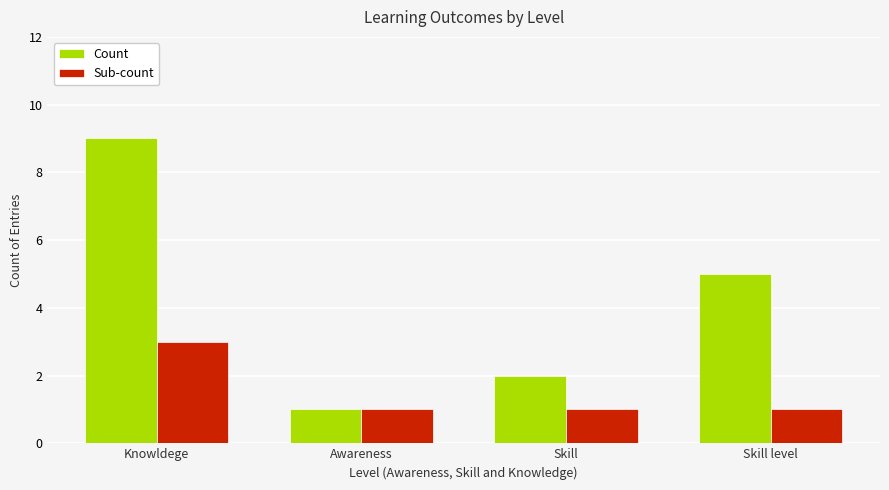

What is the value of the Sub-count bar at the 2nd from the left?

1